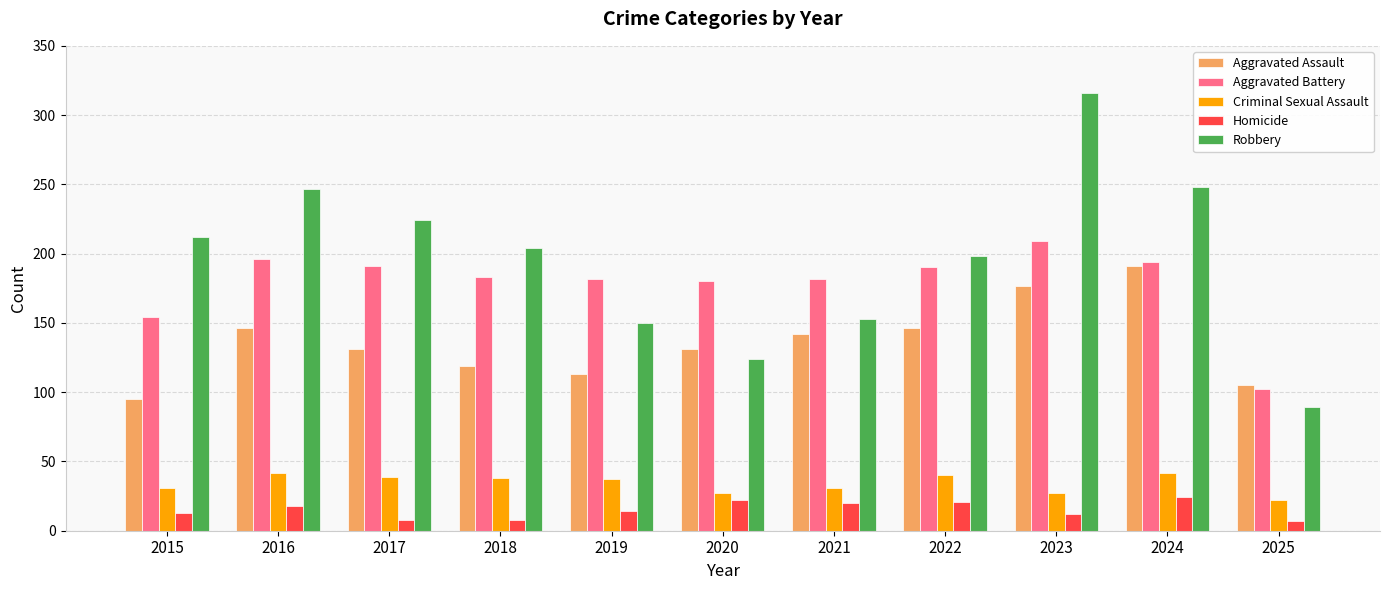

Are the bars grouped side by side (vs. stacked)?

Yes